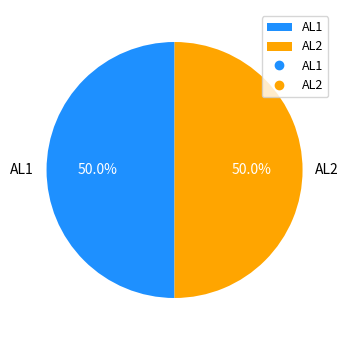

How many slices are in this pie chart?

2